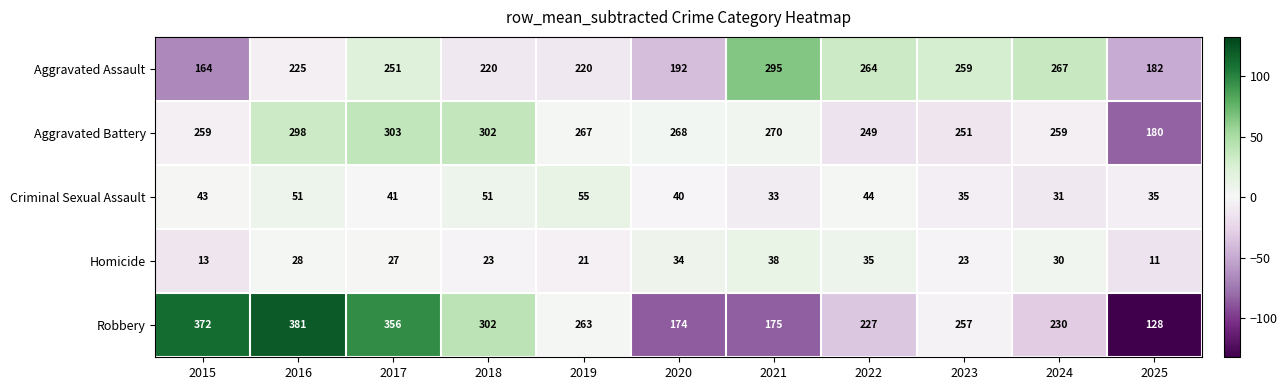

What is the difference between the Homicide values at 2023 and 2015?

10